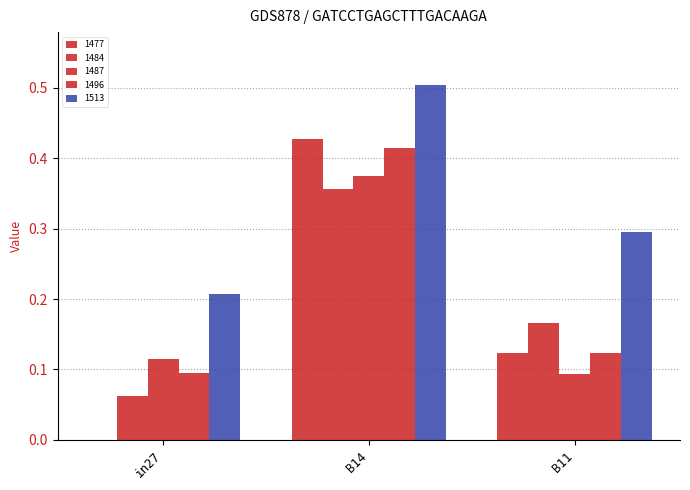

Are the bars grouped side by side (vs. stacked)?

Yes